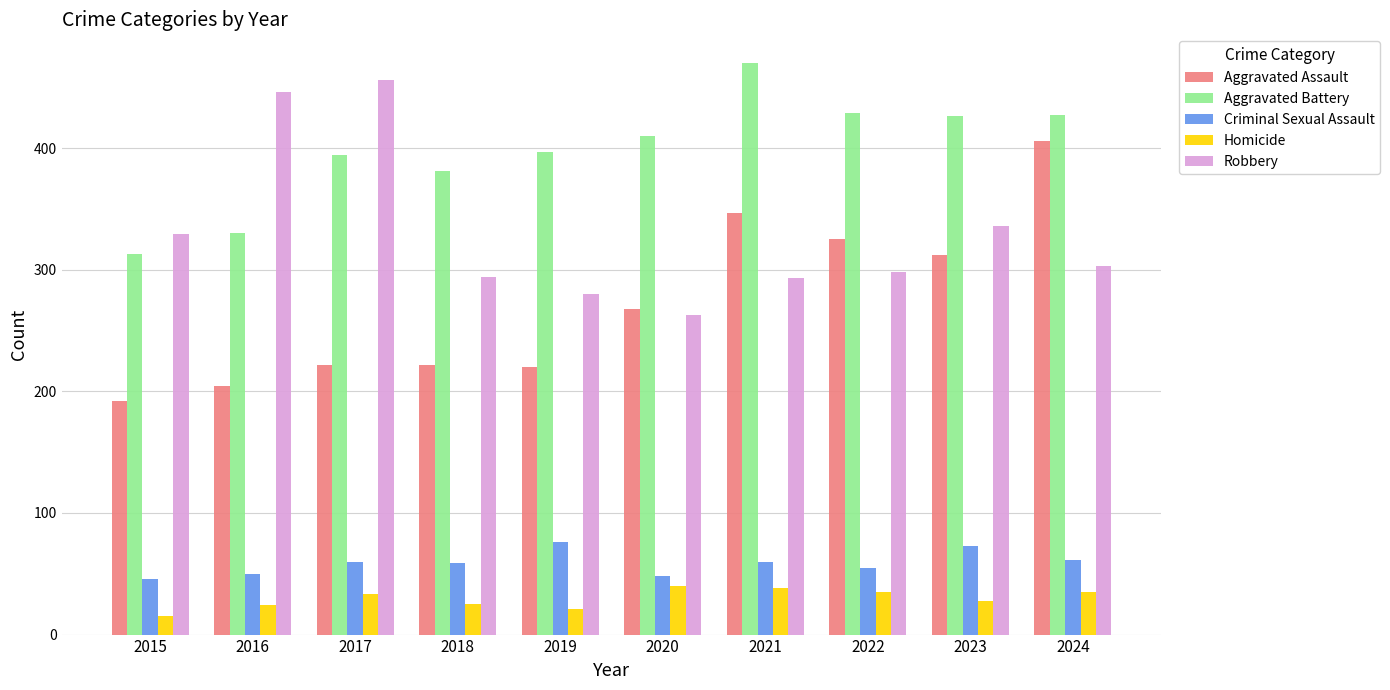

What is the value of the Criminal Sexual Assault bar at the 9th from the left?

73